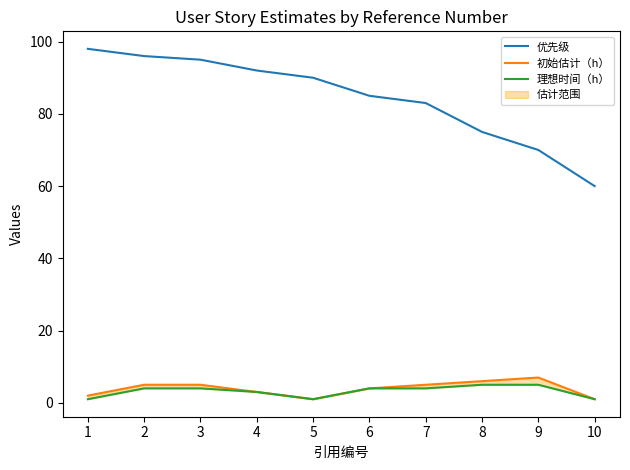

Rank the series by their maximum value, from lowest to highest.

理想时间（h）, 初始估计（h）, 优先级